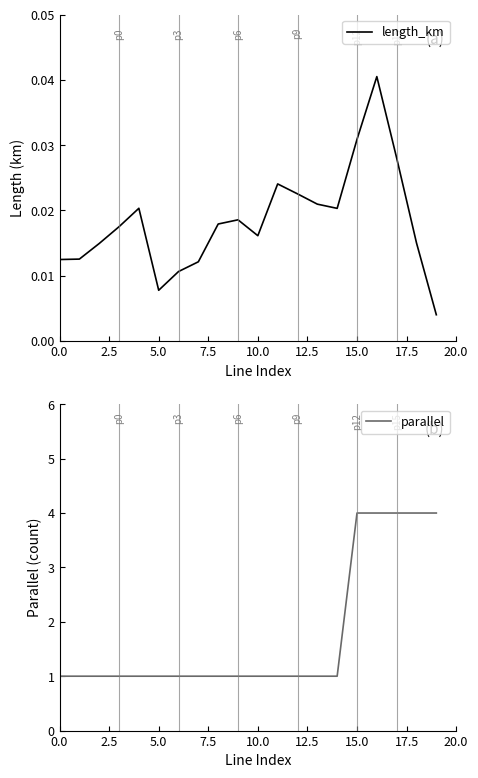

What is the sum of all length_km values?

0.4